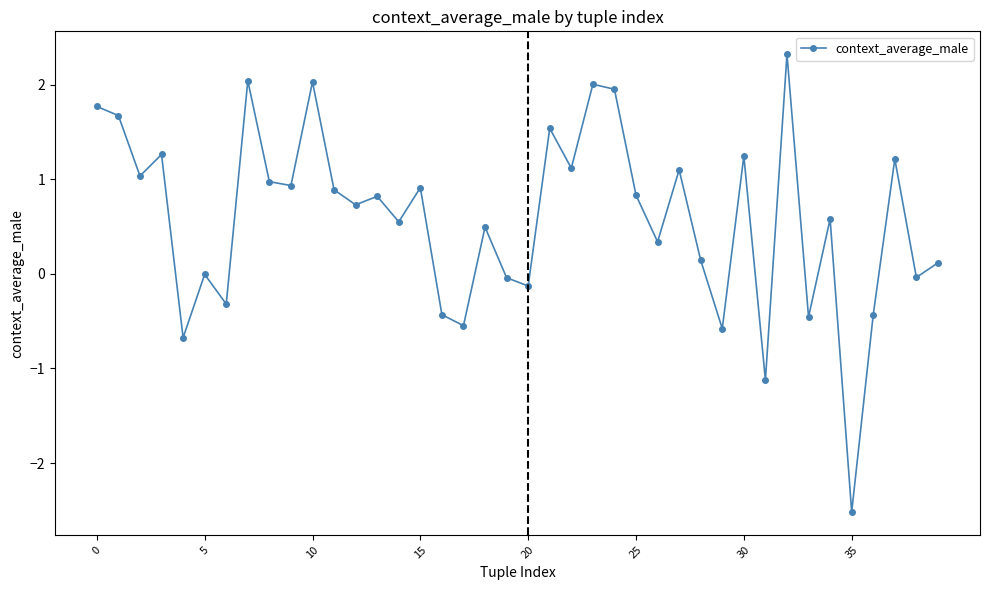

What is the sum of all values?

23.3